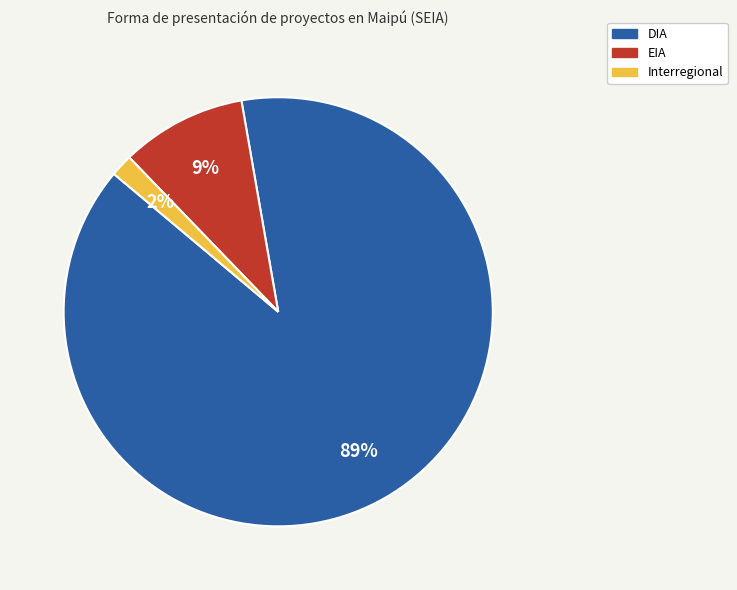

Count the number of slices in the pie.

3